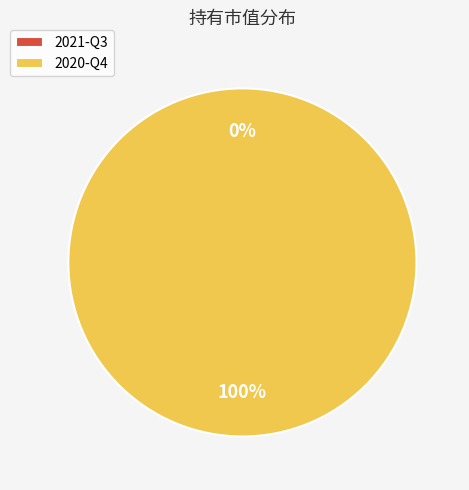

Is it true that 2021-Q3 is 0% of the pie?

True